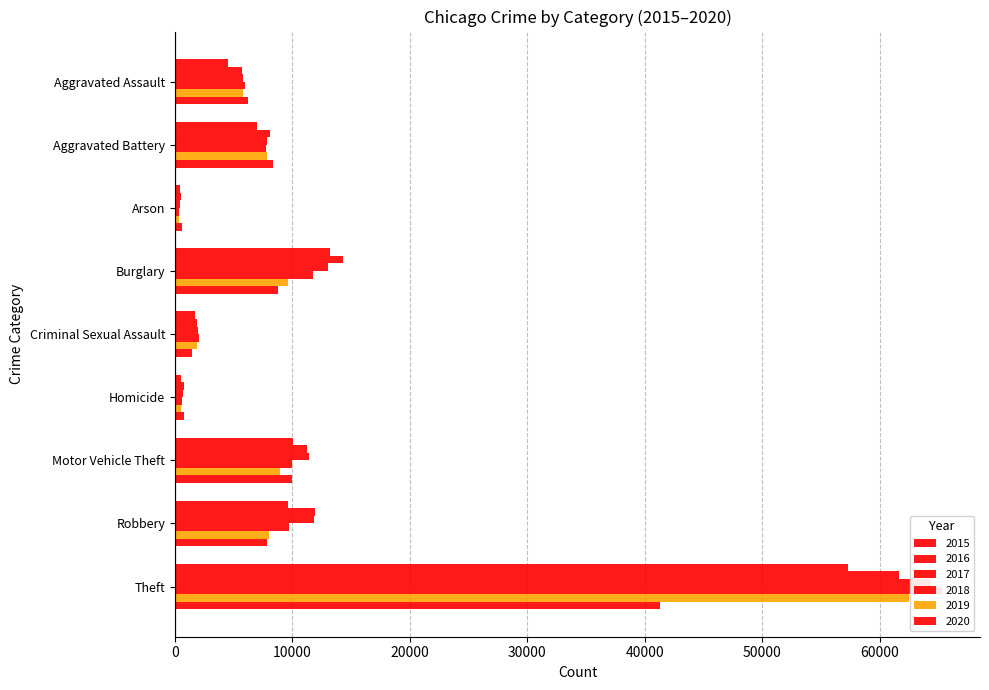

What position from the right is Criminal Sexual Assault?

5